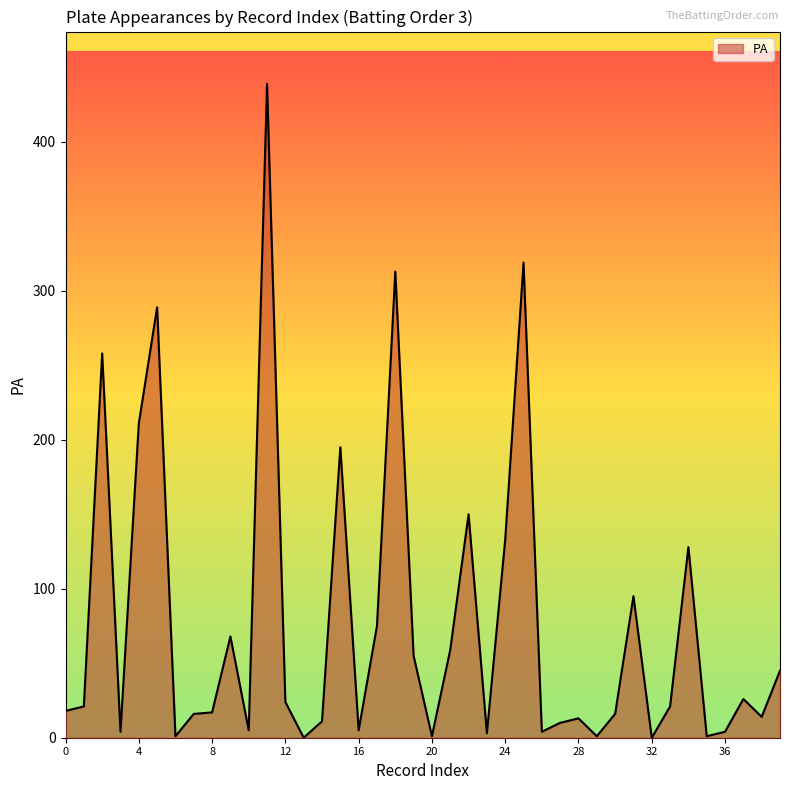

What is the maximum value shown in the chart?

439